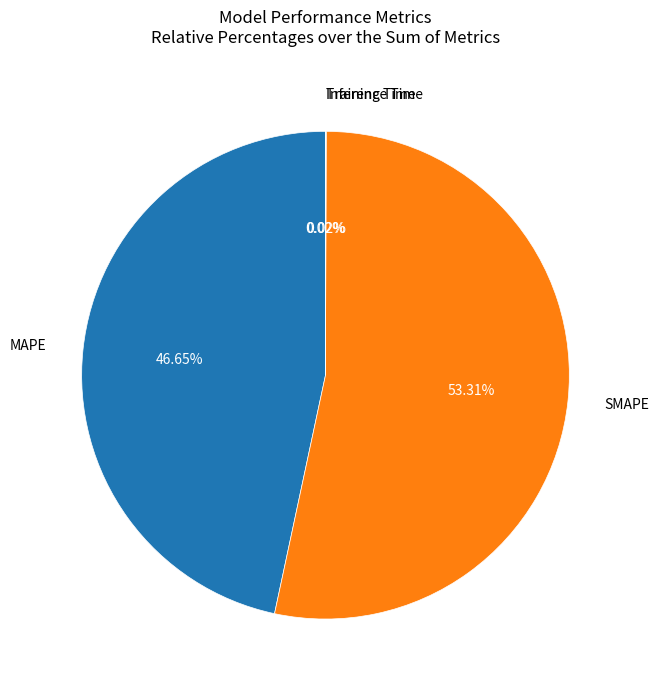

To the nearest percent, what is the average slice percentage?

25%